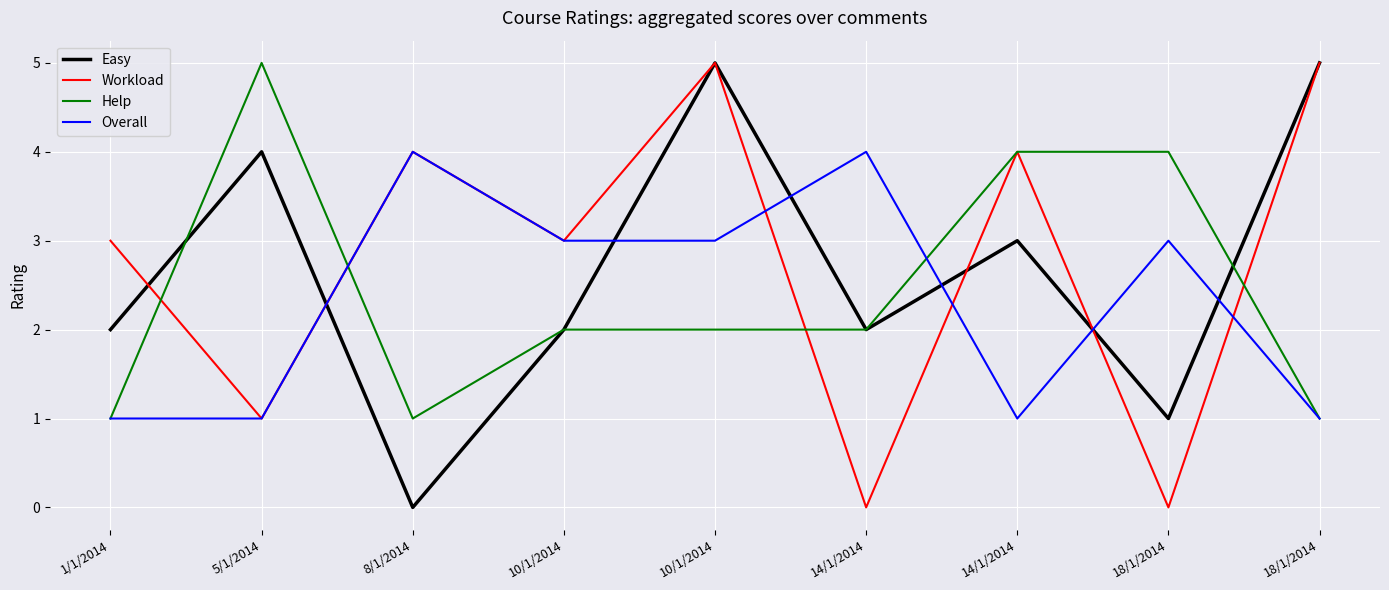

List the labels in order of Easy value, largest first.

10/1/2014, 18/1/2014, 5/1/2014, 14/1/2014, 1/1/2014, 10/1/2014, 14/1/2014, 18/1/2014, 8/1/2014